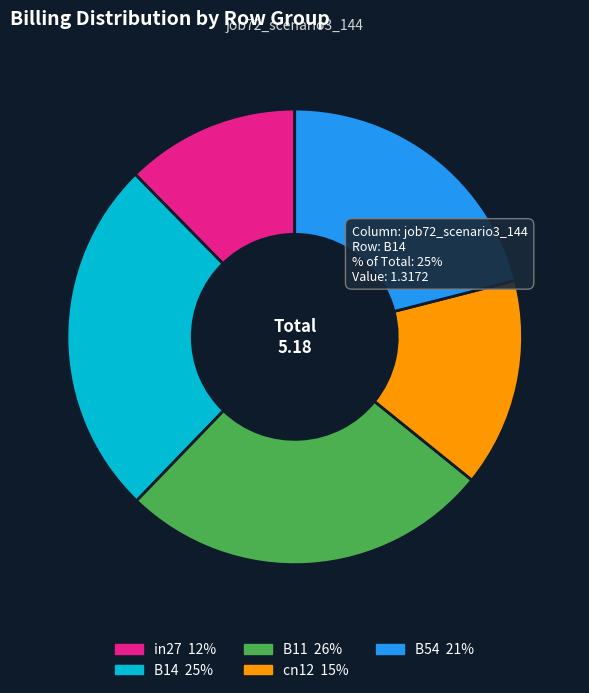

Is there a majority slice in this chart?

No